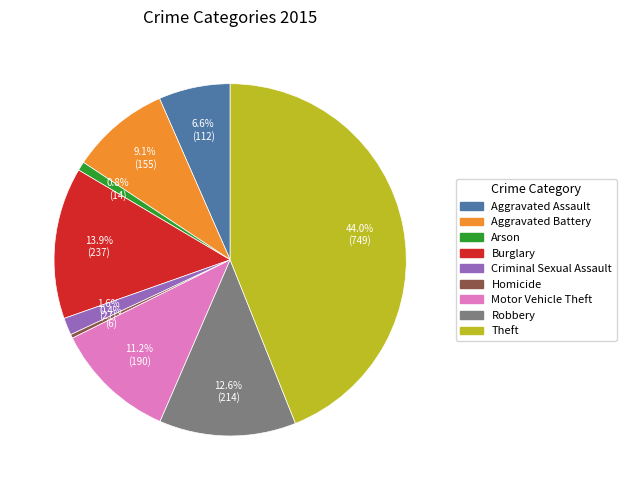

Does Theft represent more than half of the total?

No